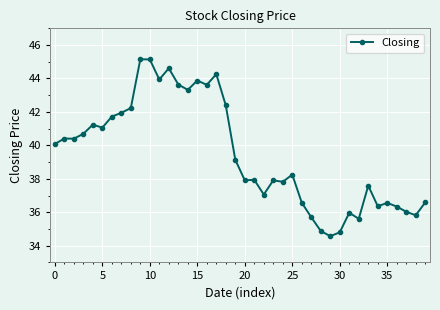

What is the value of the 19th point from the left?

42.4